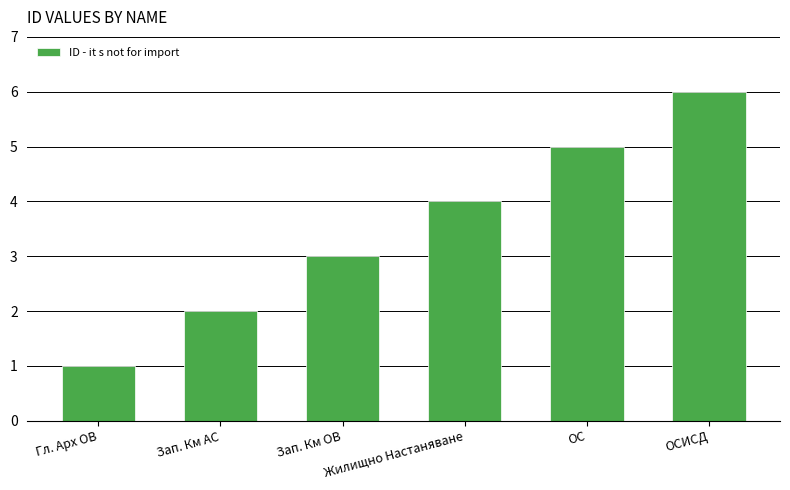

What is the change in value from Гл. Арх ОВ to Жилищно Настаняване?

+3